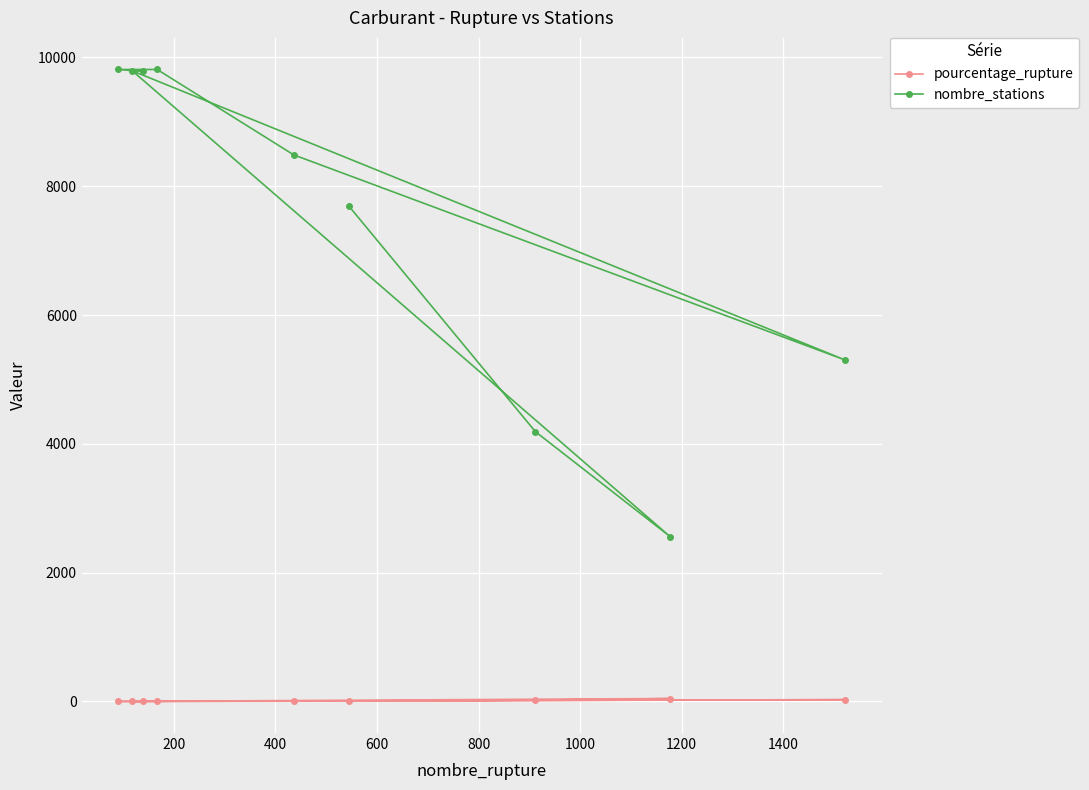

In nombre_stations, how many points are higher than both neighbors (excluding endpoints)?

1